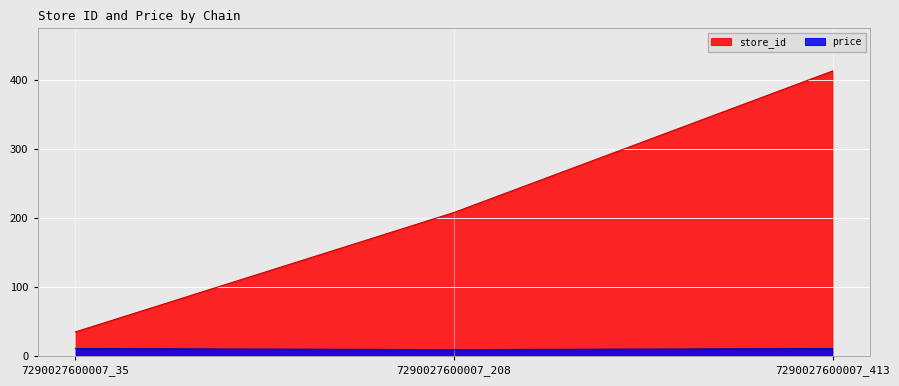

What is the lowest value of the store_id series?

35.0